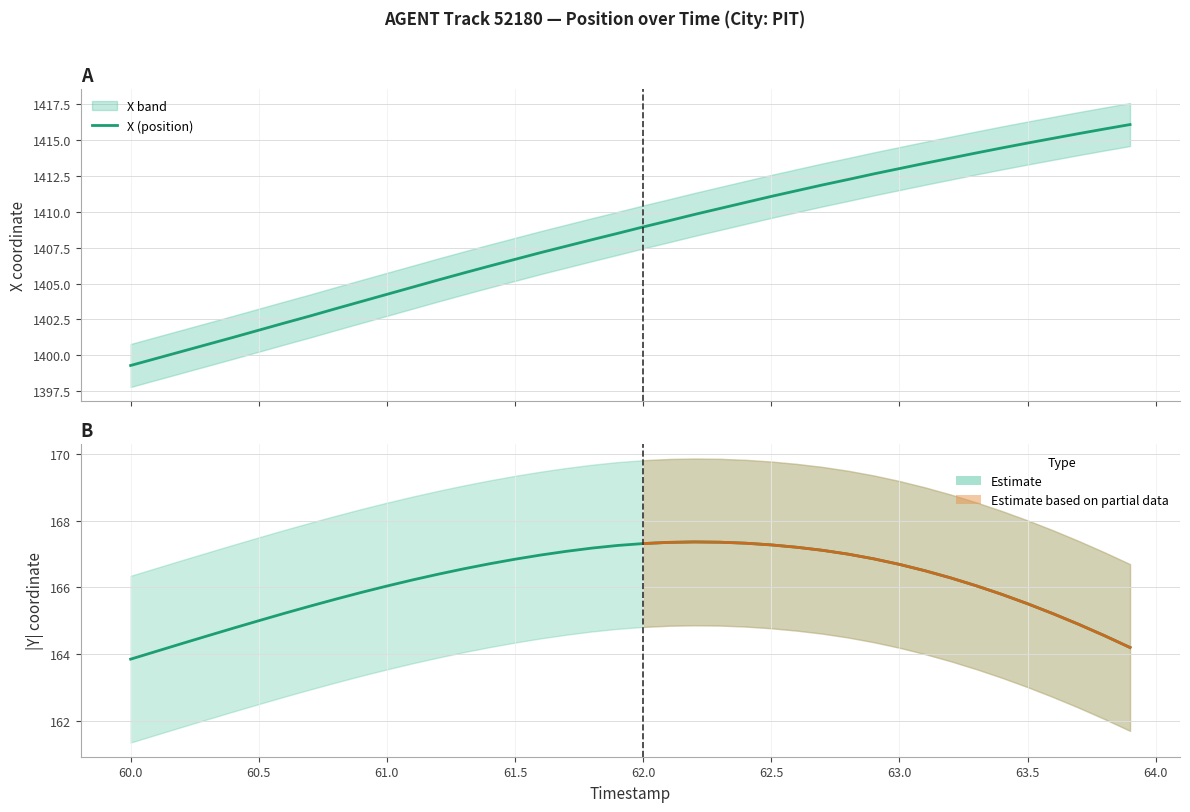

Is the value of X at 23 greater than the value of Y at 13?

Yes